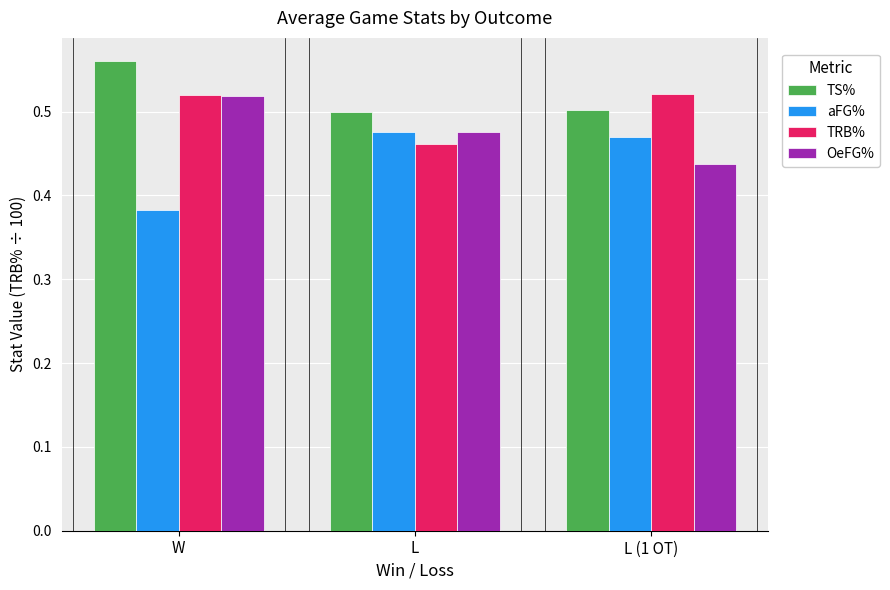

List the series in order of their overall mean, lowest first.

aFG%, OeFG%, TRB%, TS%